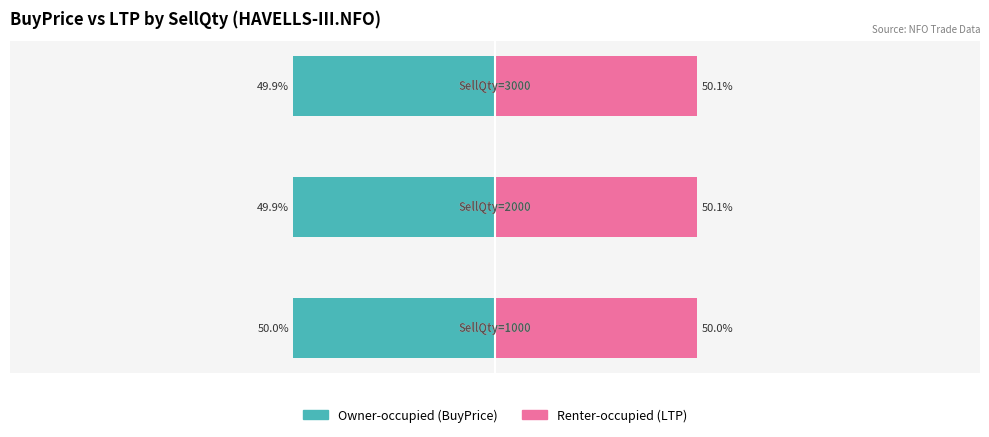

Rank the series by their average value, from lowest to highest.

Owner-occupied, Renter-occupied